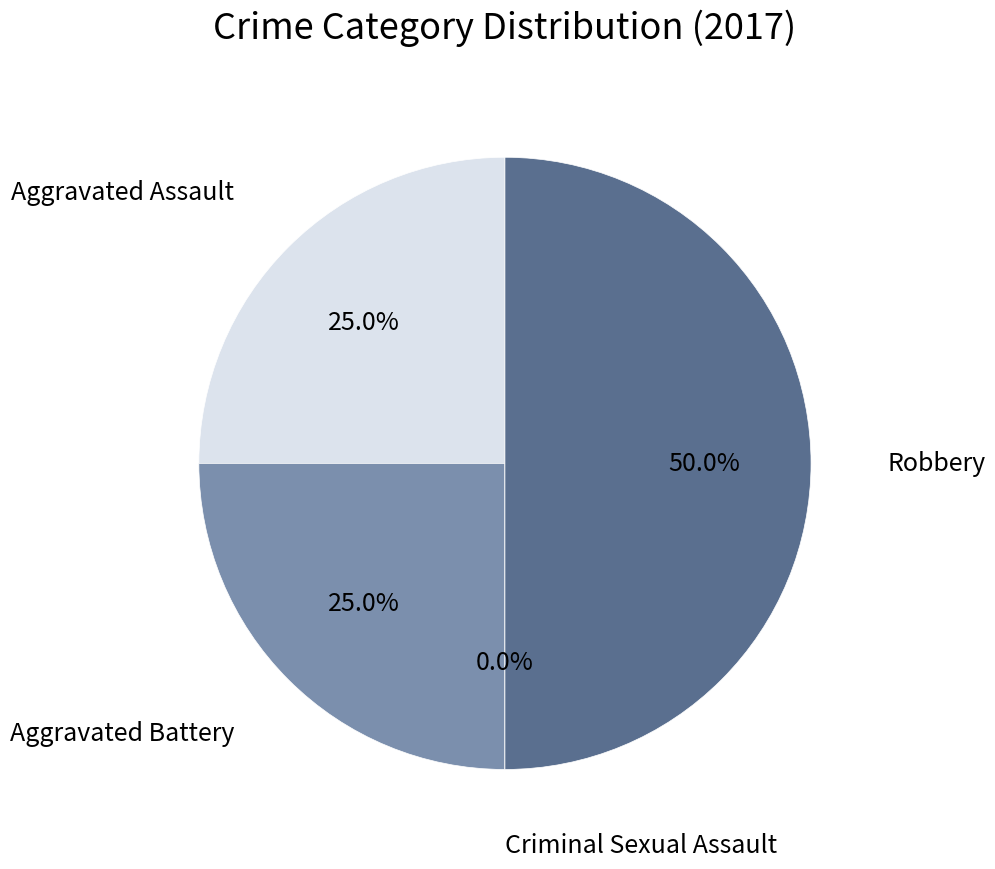

Which slice is the smallest?

Criminal Sexual Assault